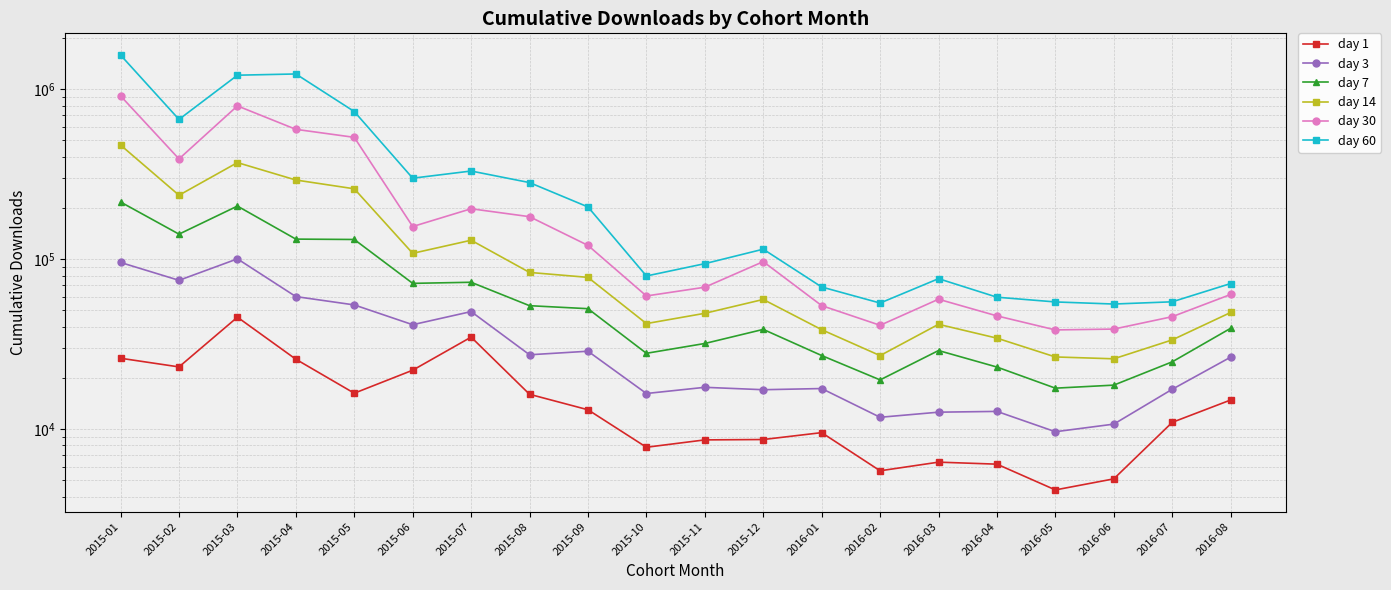

Rank the categories by day 14 value from lowest to highest.

2016-06, 2016-05, 2016-02, 2016-07, 2016-04, 2016-01, 2016-03, 2015-10, 2015-11, 2016-08, 2015-12, 2015-09, 2015-08, 2015-06, 2015-07, 2015-02, 2015-05, 2015-04, 2015-03, 2015-01